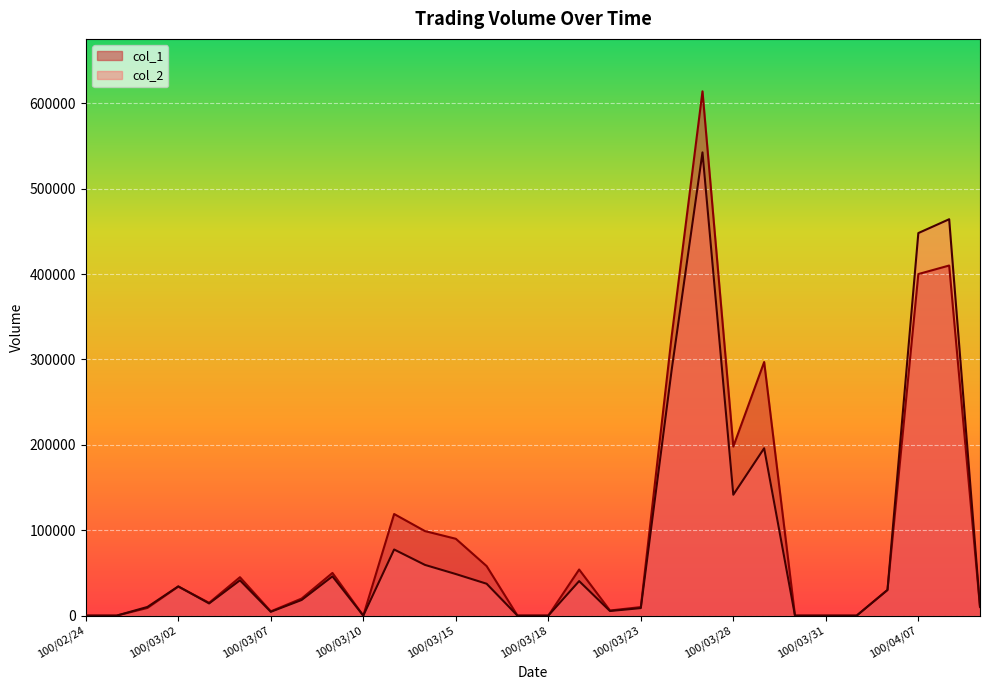

What is the label of the 29th point from the right?

100/02/25